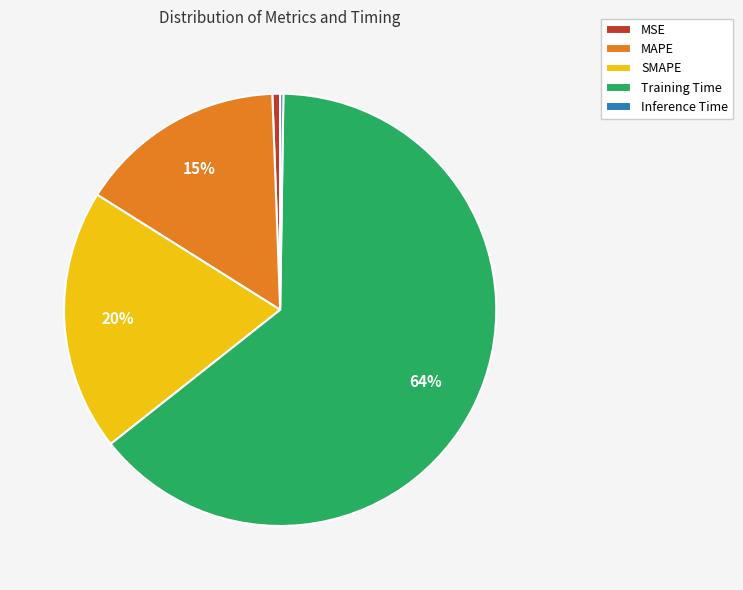

Is there any slice that represents more than half of the pie?

Yes